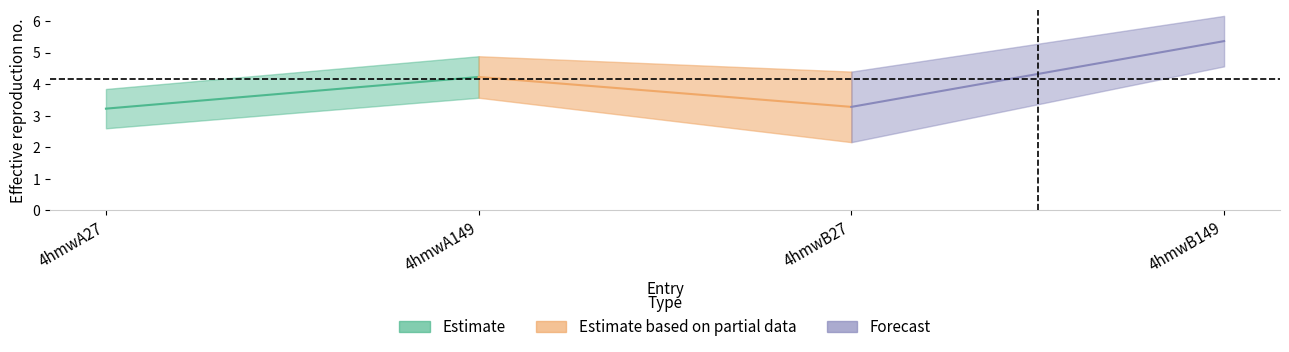

Is this an area chart (filled region under the line)?

No